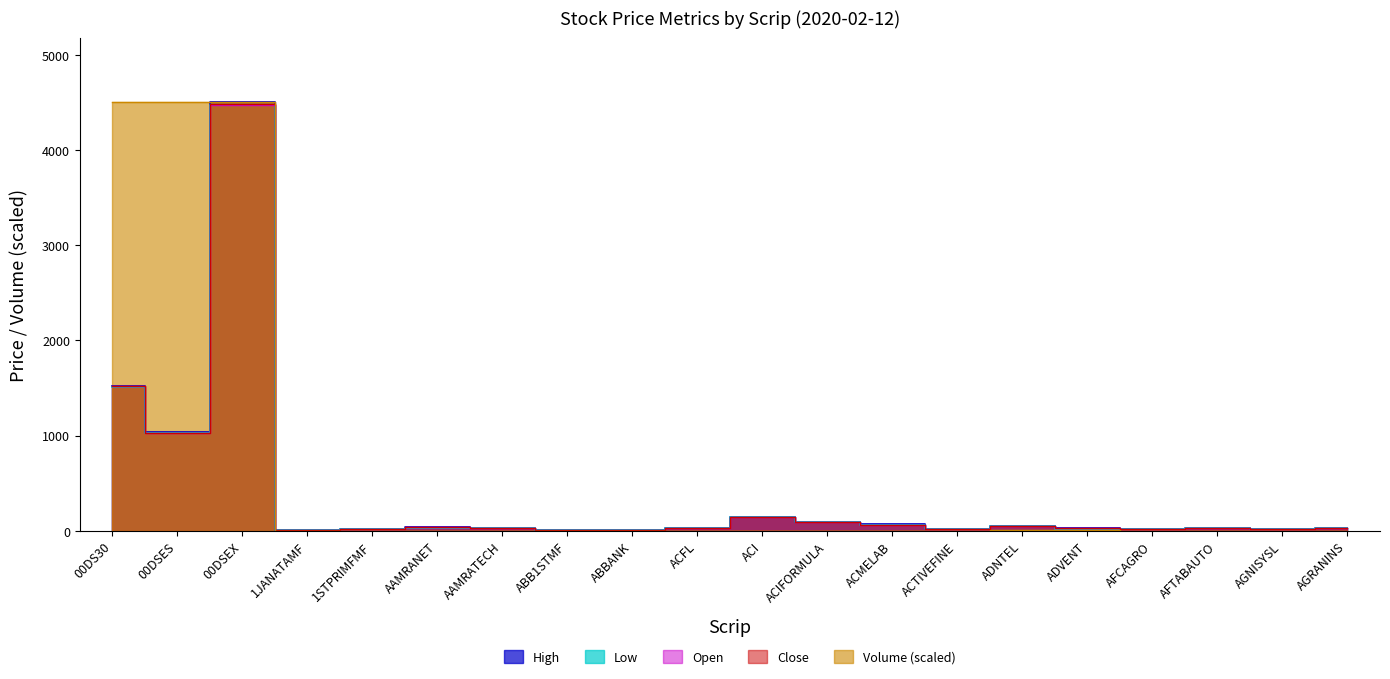

What is the sum of the Low values at 00DSES and ACFL?

1051.5